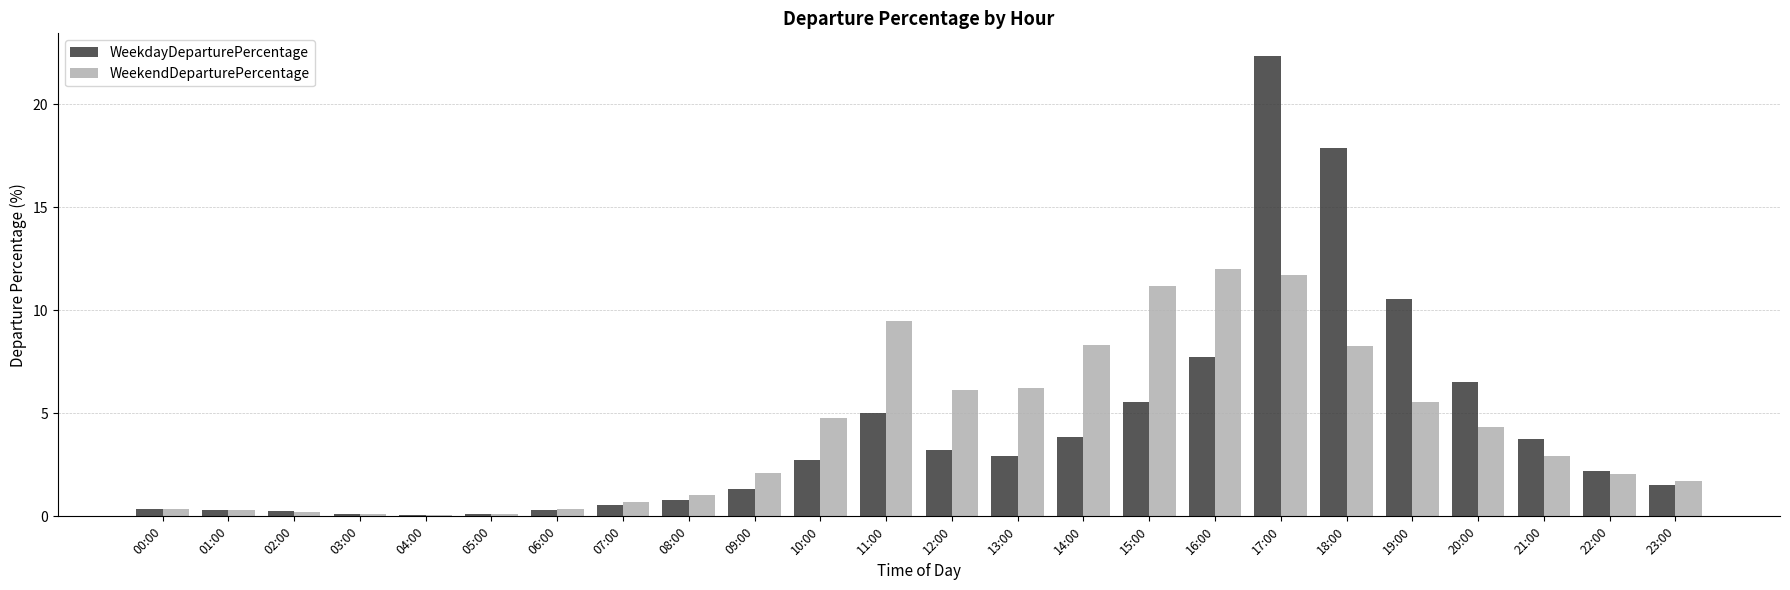

At which category is the sum across all series the highest?

17:00